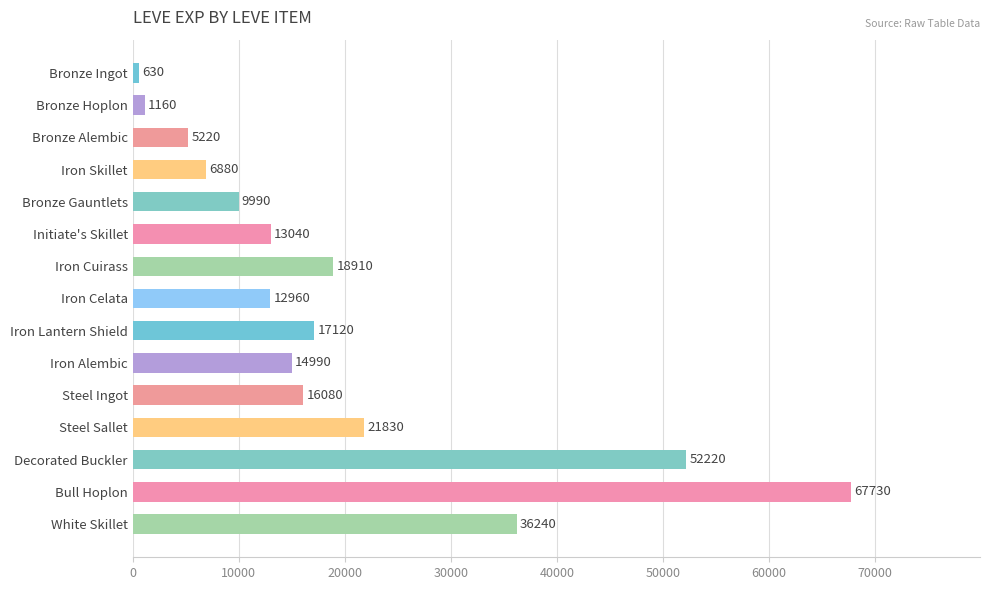

Reading top to bottom, list all the values displayed in this chart.

Bronze Ingot=630	Bronze Hoplon=1160	Bronze Alembic=5220	Iron Skillet=6880	Bronze Gauntlets=9990	Initiate's Skillet=13040	Iron Cuirass=18910	Iron Celata=12960	Iron Lantern Shield=17120	Iron Alembic=14990	Steel Ingot=16080	Steel Sallet=21830	Decorated Buckler=52220	Bull Hoplon=67730	White Skillet=36240